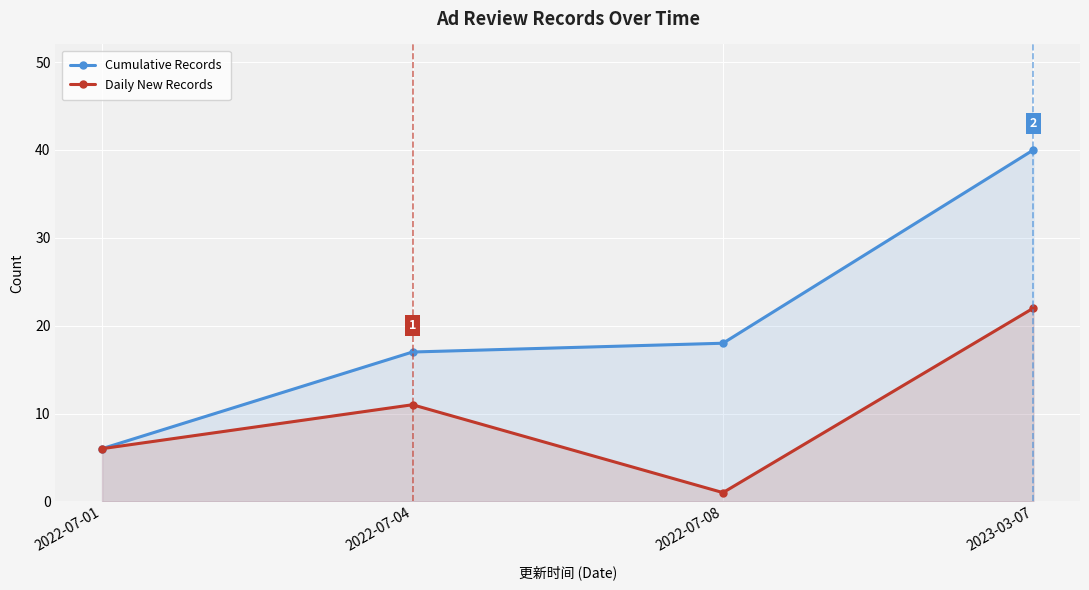

Reading left to right, extract all data points from this chart.

Cumulative Records: 2022-07-01=6	2022-07-04=17	2022-07-08=18	2023-03-07=40
Daily New Records: 2022-07-01=6	2022-07-04=11	2022-07-08=1	2023-03-07=22